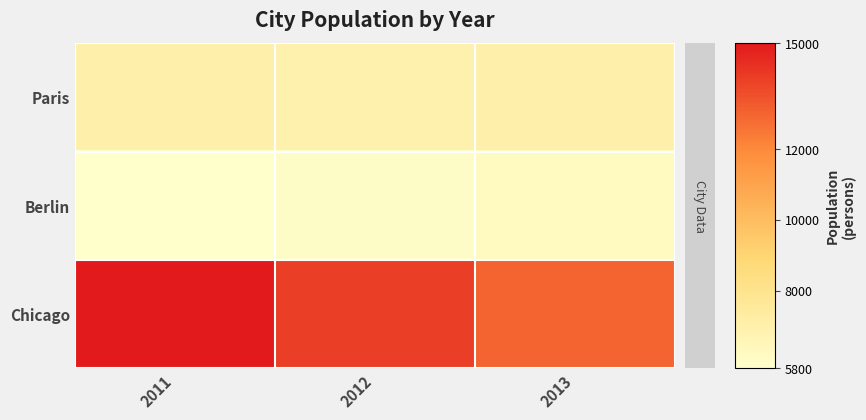

Reading right to left, transcribe all the data shown in this chart.

Paris: 2013=7000	2012=6900	2011=7000
Berlin: 2013=6200	2012=6000	2011=5800
Chicago: 2013=13000	2012=14000	2011=15000